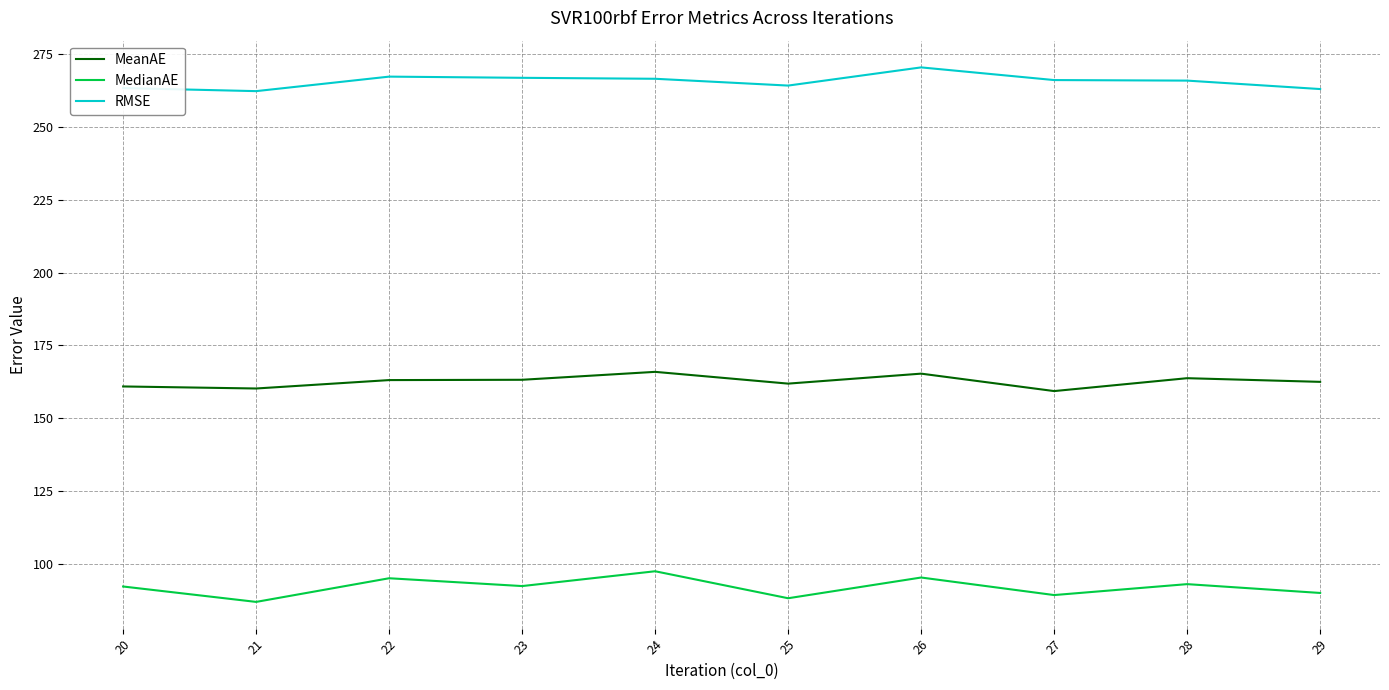

Is it true that RMSE equals 417.8 at 22?

False